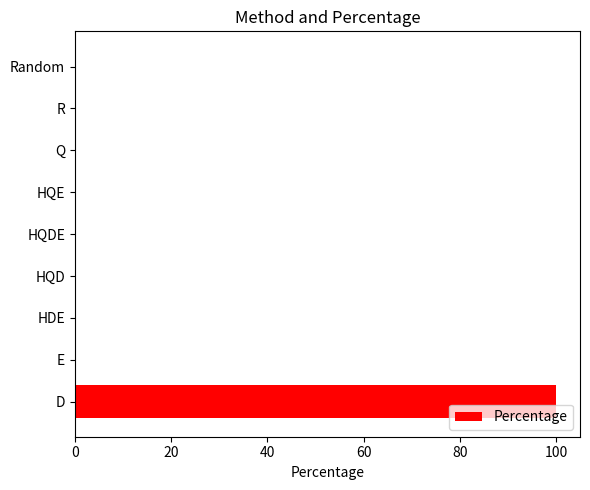

Count the number of data series in this chart.

1